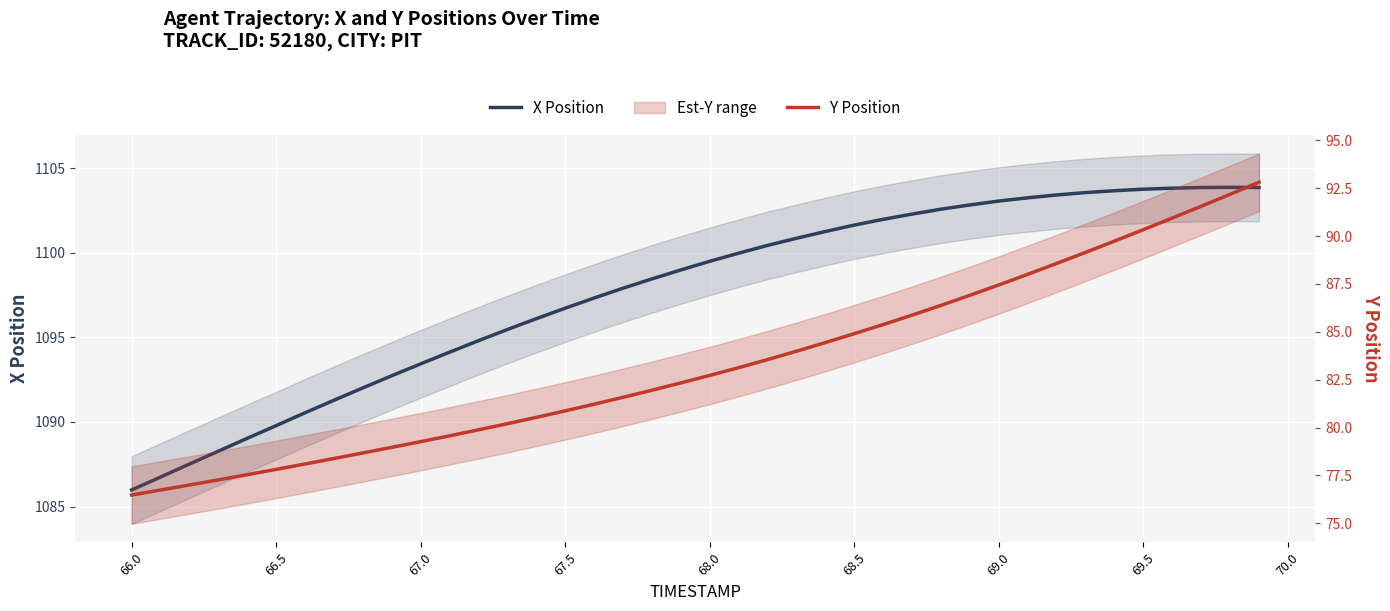

How many categories are shown in the chart?

40